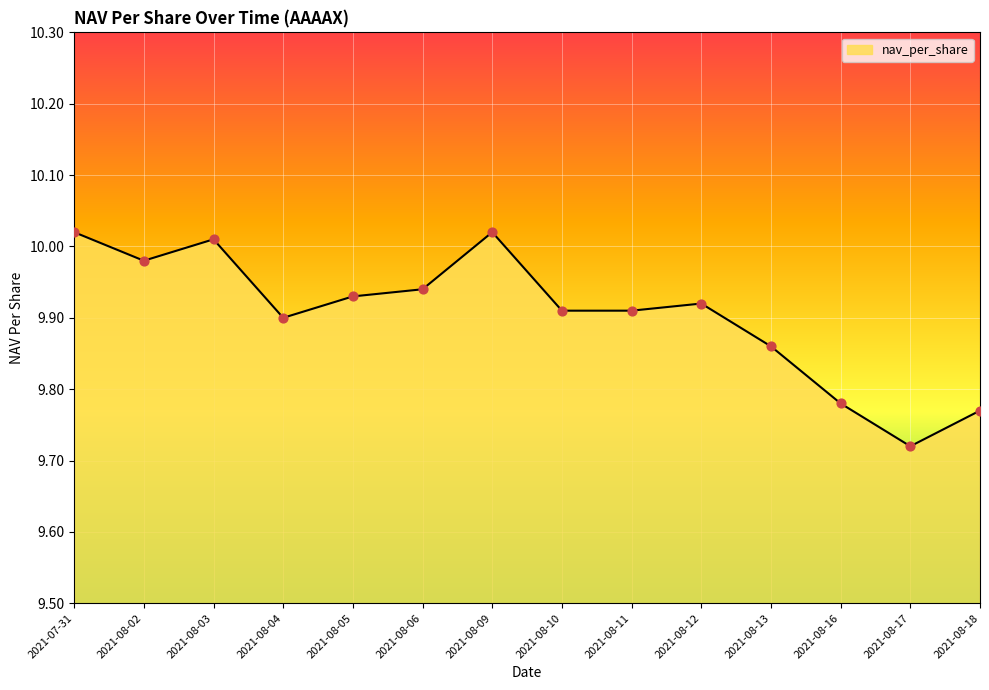

Approximately how many times larger is the value at 2021-08-04 compared to 2021-07-31?

1.0